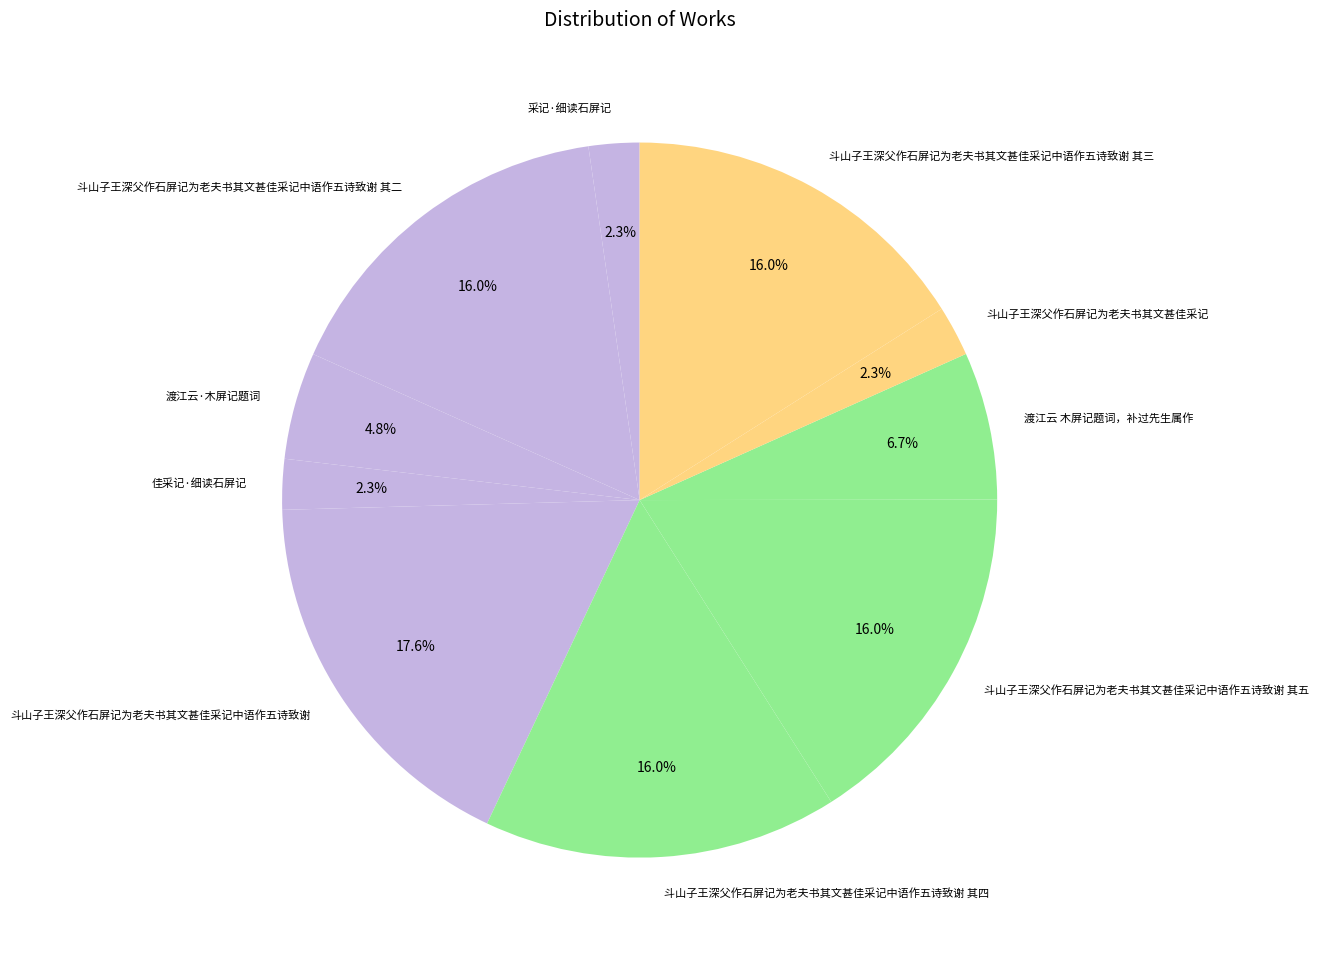

What percentage is the 斗山子王深父作石屏记为老夫书其文甚佳采记中语作五诗致谢 其二 slice, to the nearest percent?

16%